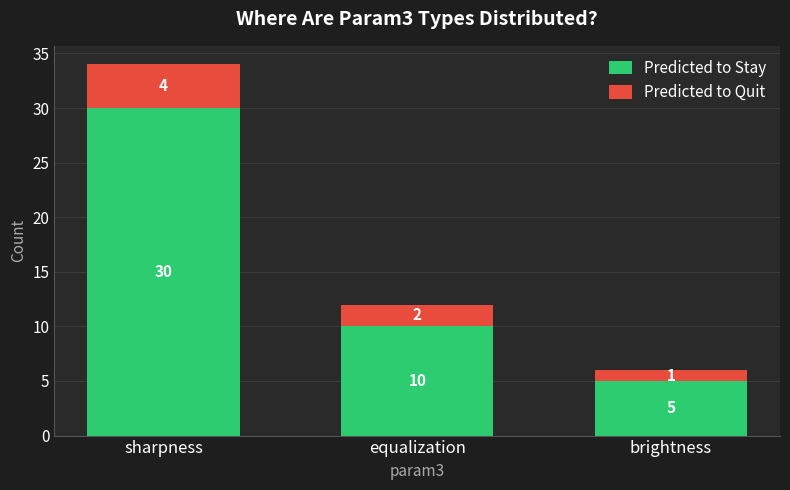

Read the Predicted to Stay value at sharpness, to the nearest 10.

30